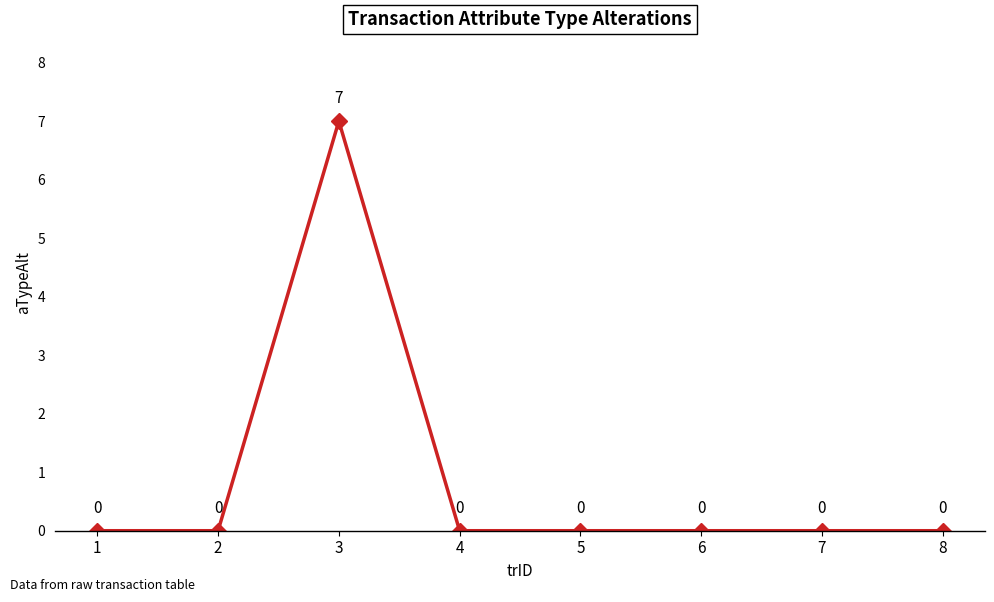

How many lines are shown in the chart?

1